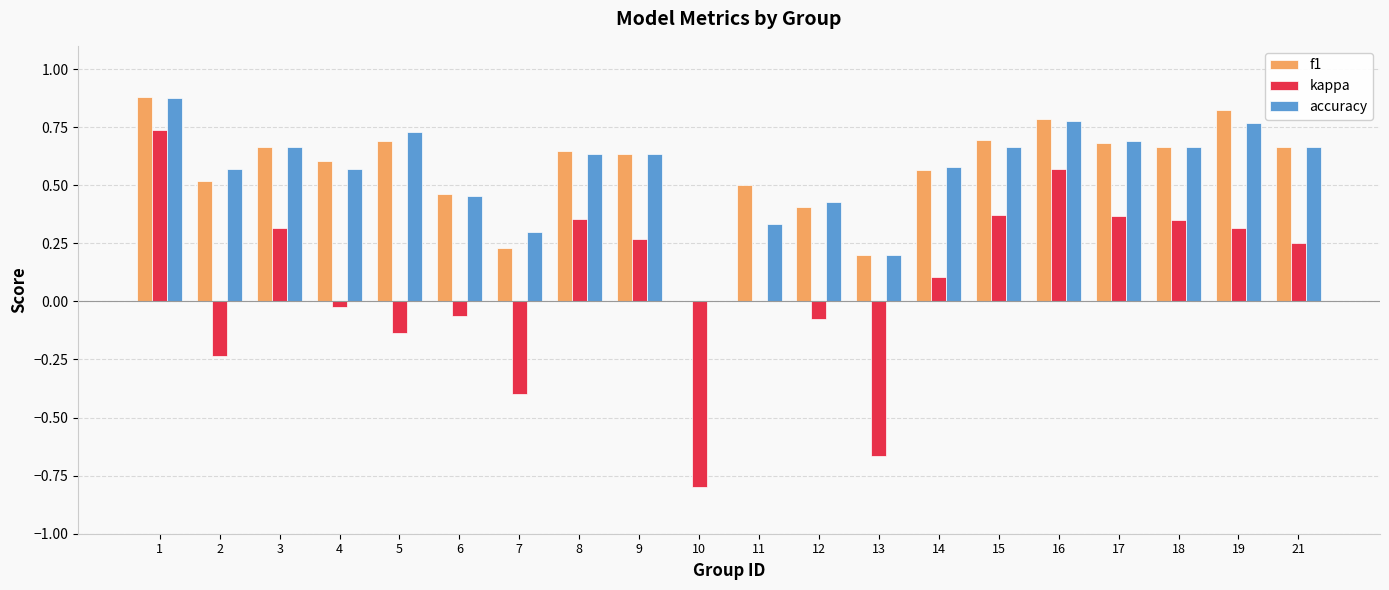

How many positive values does the f1 series have?

19